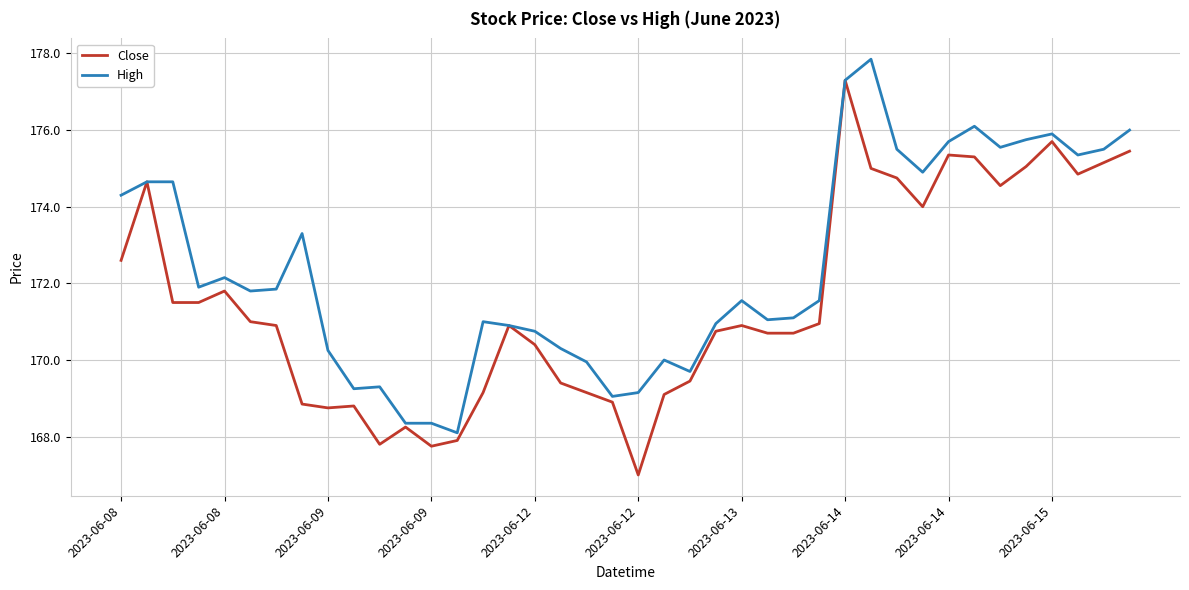

What is the sum of all High values?

6896.6